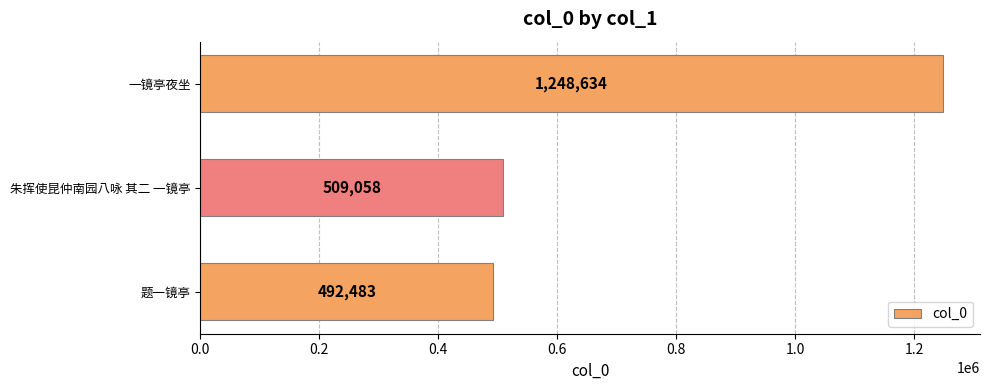

Approximately how many times larger is the value at 一镜亭夜坐 compared to 题一镜亭?

2.5